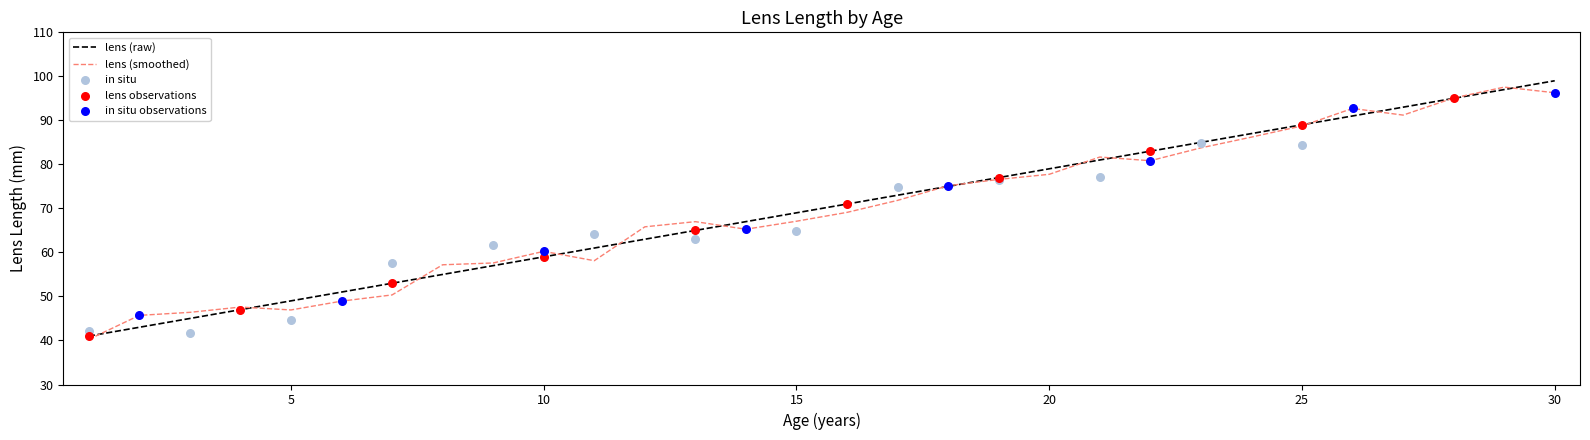

What is the change in value from 7 to 30?

+46